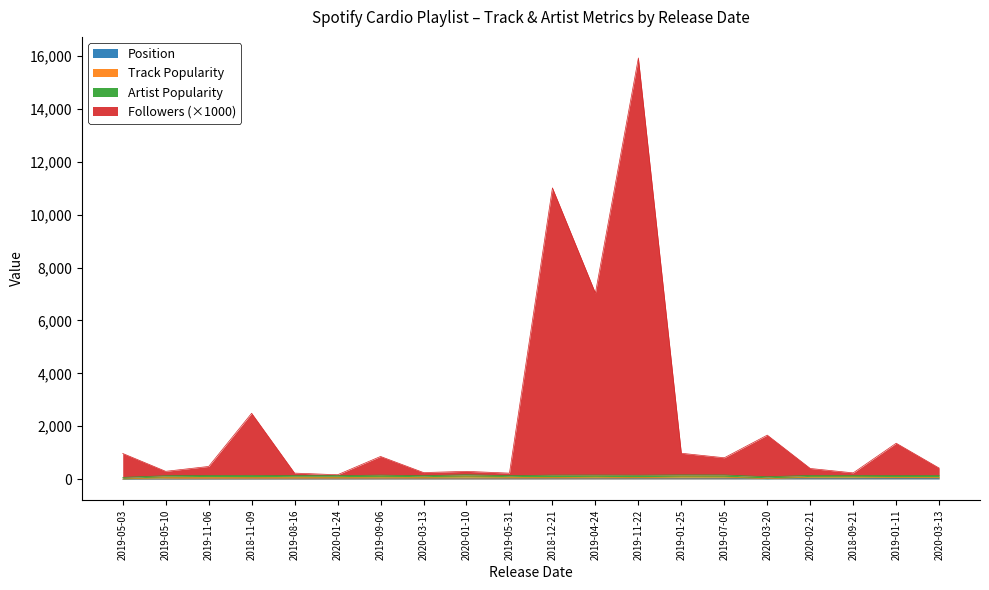

Does the chart display data point markers on the line(s)?

No